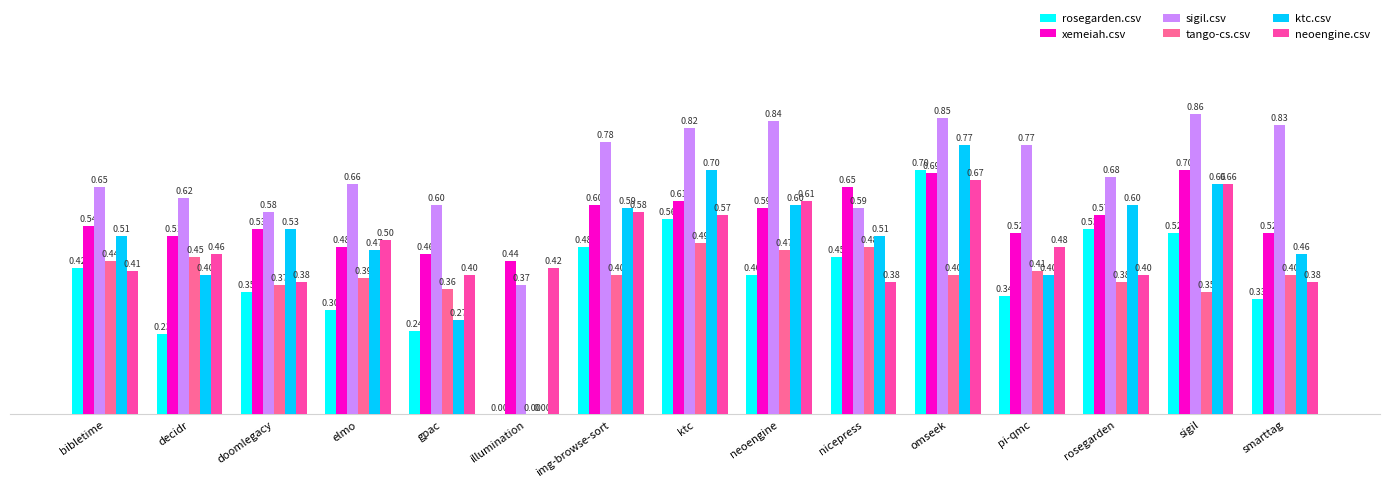

The xemeiah.csv series shows 0.9 at nicepress. True or false?

False